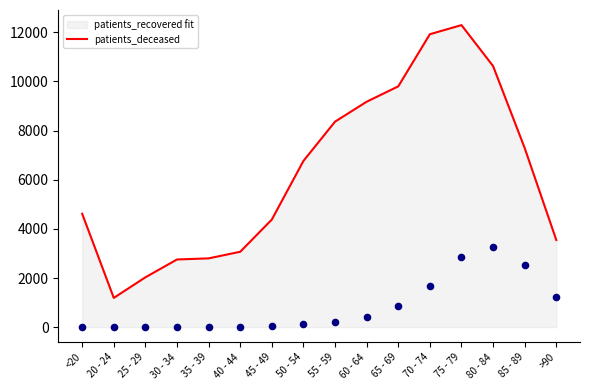

Is the value of patients_recovered fit at 85 - 89 greater than the value of patients_deceased at 45 - 49?

Yes